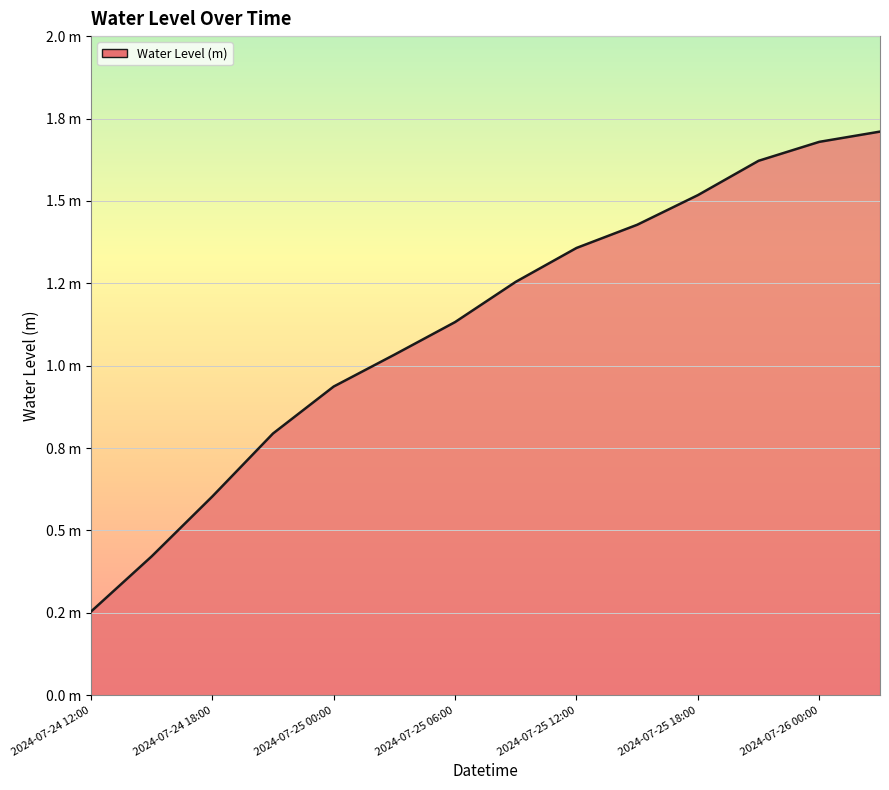

Rank the categories by value from highest to lowest.

2024-07-26 03:00, 2024-07-26 00:00, 2024-07-25 21:00, 2024-07-25 18:00, 2024-07-25 15:00, 2024-07-25 12:00, 2024-07-25 09:00, 2024-07-25 06:00, 2024-07-25 03:00, 2024-07-25 00:00, 2024-07-24 21:00, 2024-07-24 18:00, 2024-07-24 15:00, 2024-07-24 12:00